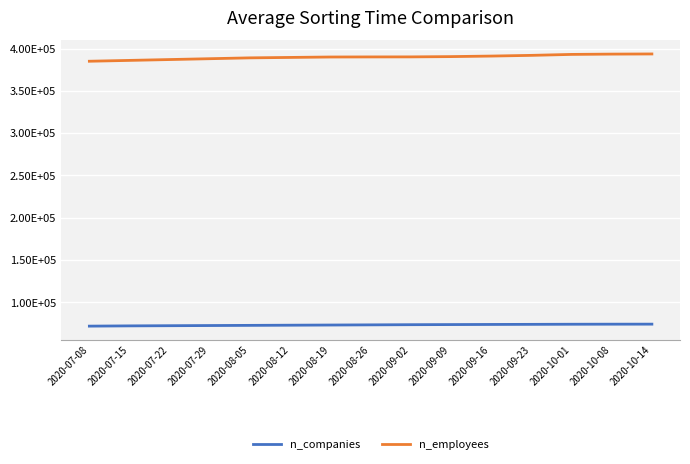

At 2020-07-15, list the series in order from smallest to largest.

n_companies, n_employees